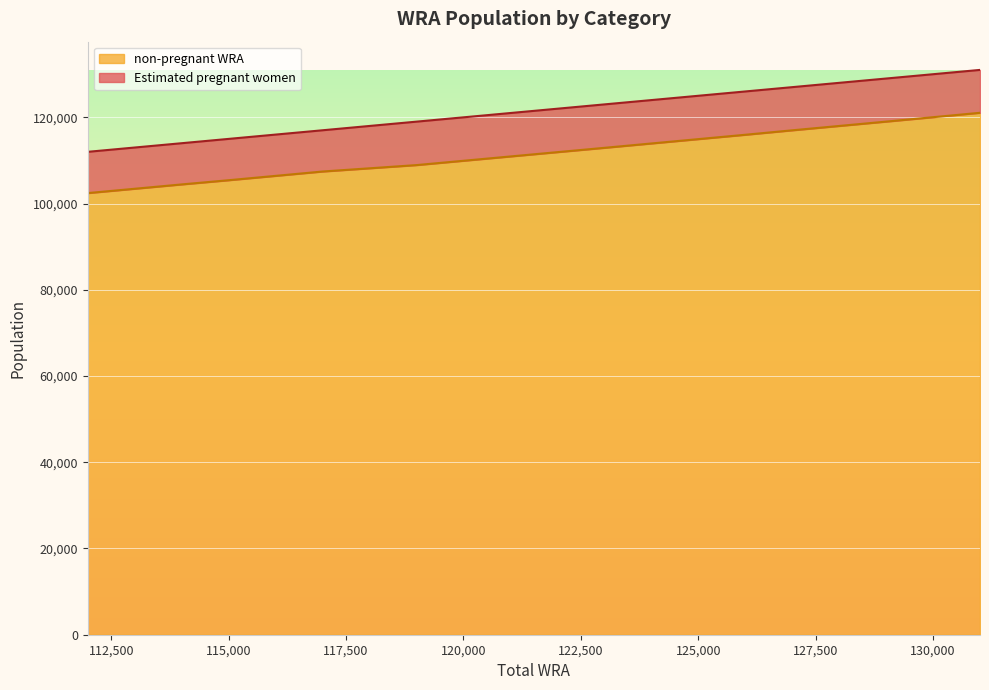

Reading right to left, what are all the values shown in this chart?

131000=121054.3	129000=119007.6	127000=116988.5	126000=115953.7	123000=112924.8	121000=110924.9	119000=108923.4	117000=107432.7	115000=105415.3	114000=104439.6	112000=102429.2